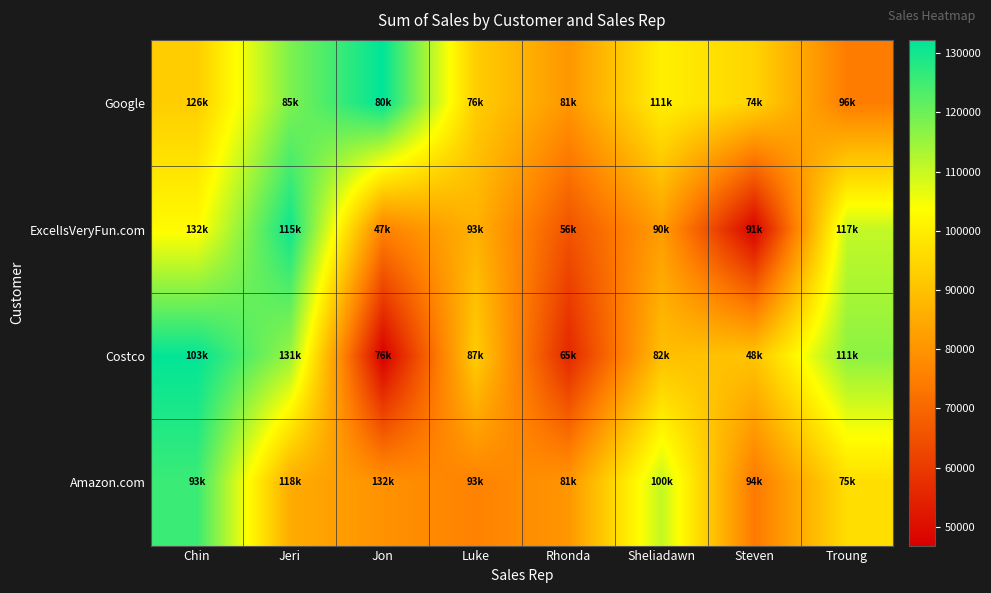

Reading left to right, list all the values displayed in this chart.

Google: Chin=92828.1	Jeri=118225.2	Jon=132247.5	Luke=92790.1	Rhonda=80610.0	Sheliadawn=100471.8	Steven=94308.9	Troung=74865.4
ExcelIsVeryFun.com: Chin=102937.8	Jeri=130597.4	Jon=75756.9	Luke=86579.3	Rhonda=65478.8	Sheliadawn=82044.3	Steven=47509.5	Troung=110537.2
Costco: Chin=131923.8	Jeri=115281.9	Jon=46837.2	Luke=92725.8	Rhonda=55822.1	Sheliadawn=89606.0	Steven=90772.1	Troung=116573.7
Amazon.com: Chin=125590.8	Jeri=85245.1	Jon=79590.3	Luke=75958.0	Rhonda=80542.2	Sheliadawn=110523.7	Steven=74091.1	Troung=96444.7